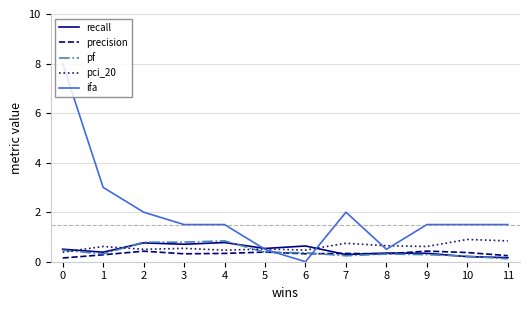

True or false: pf and pci_20 intersect in this chart.

True